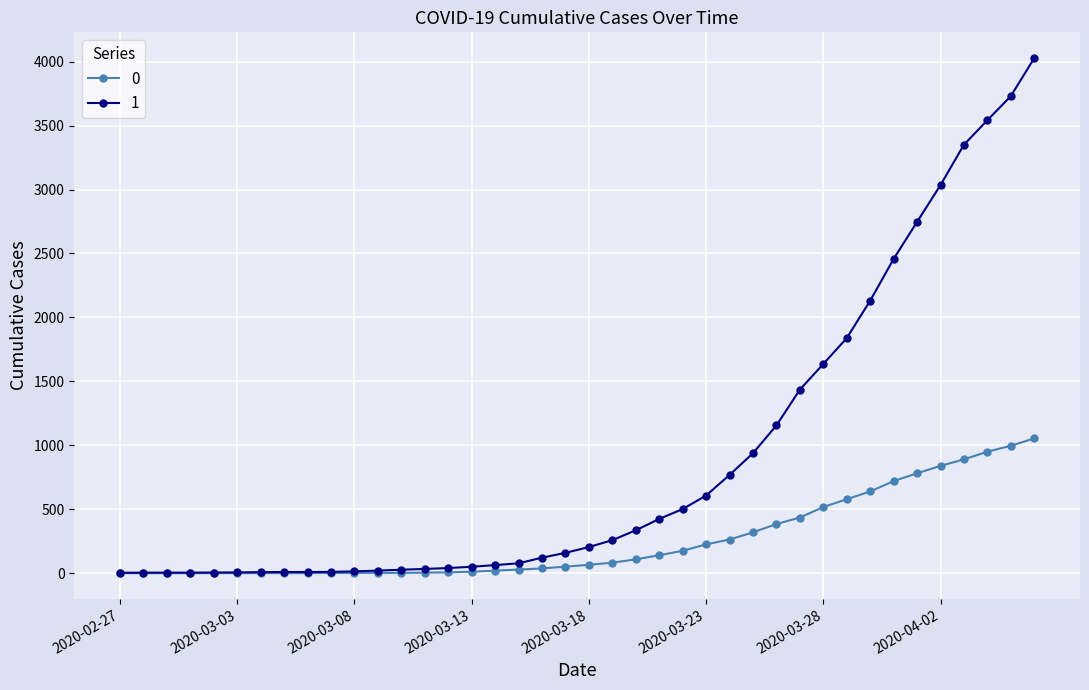

At how many categories does at least one series exceed 1350?

11